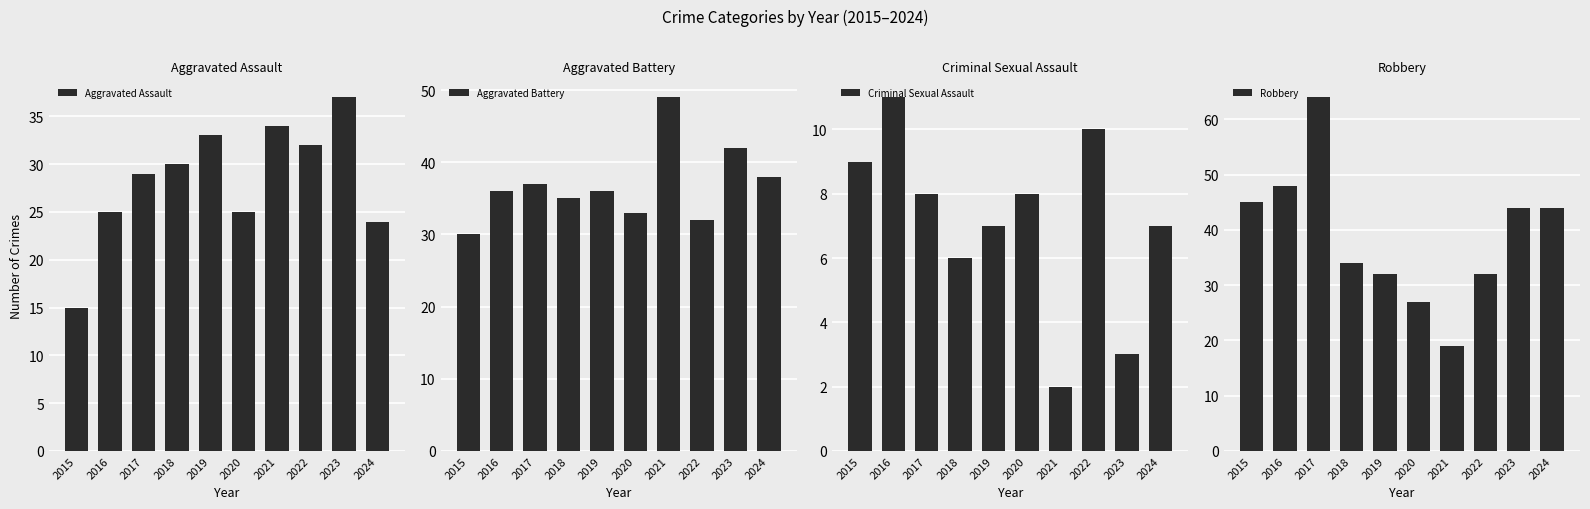

How many groups of bars are there?

10